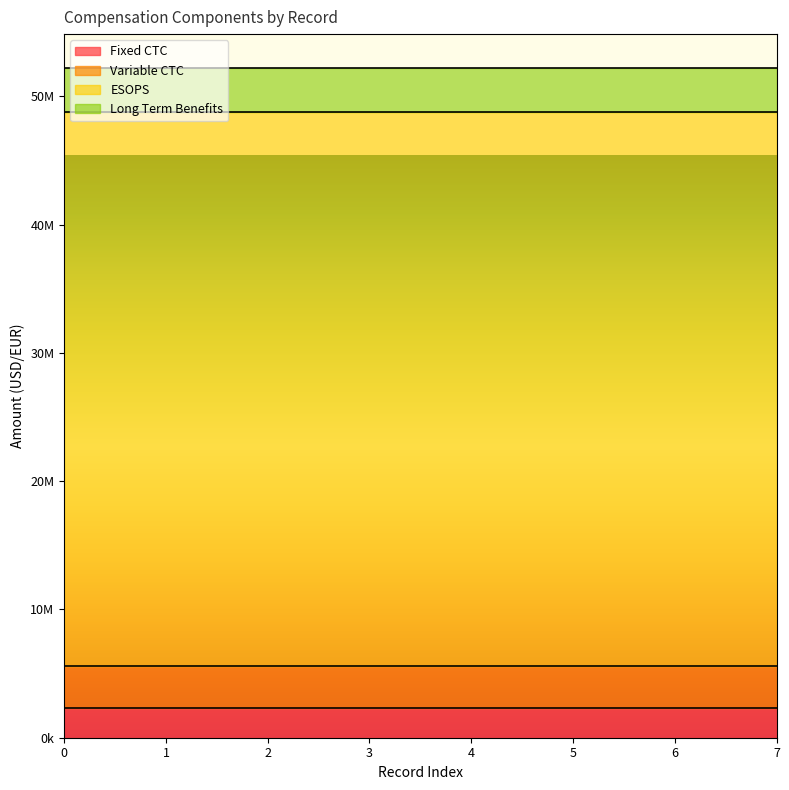

What is the value of the Fixed CTC point at the 1st from the left?

2333434